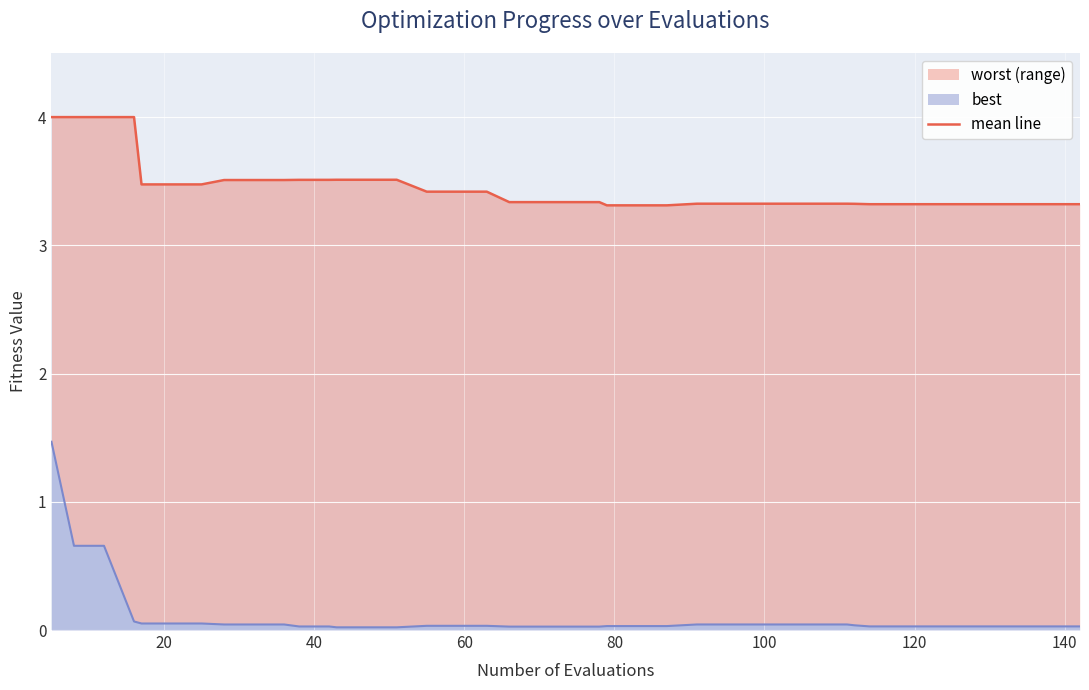

True or false: the data shows 6.1 at 10.

False